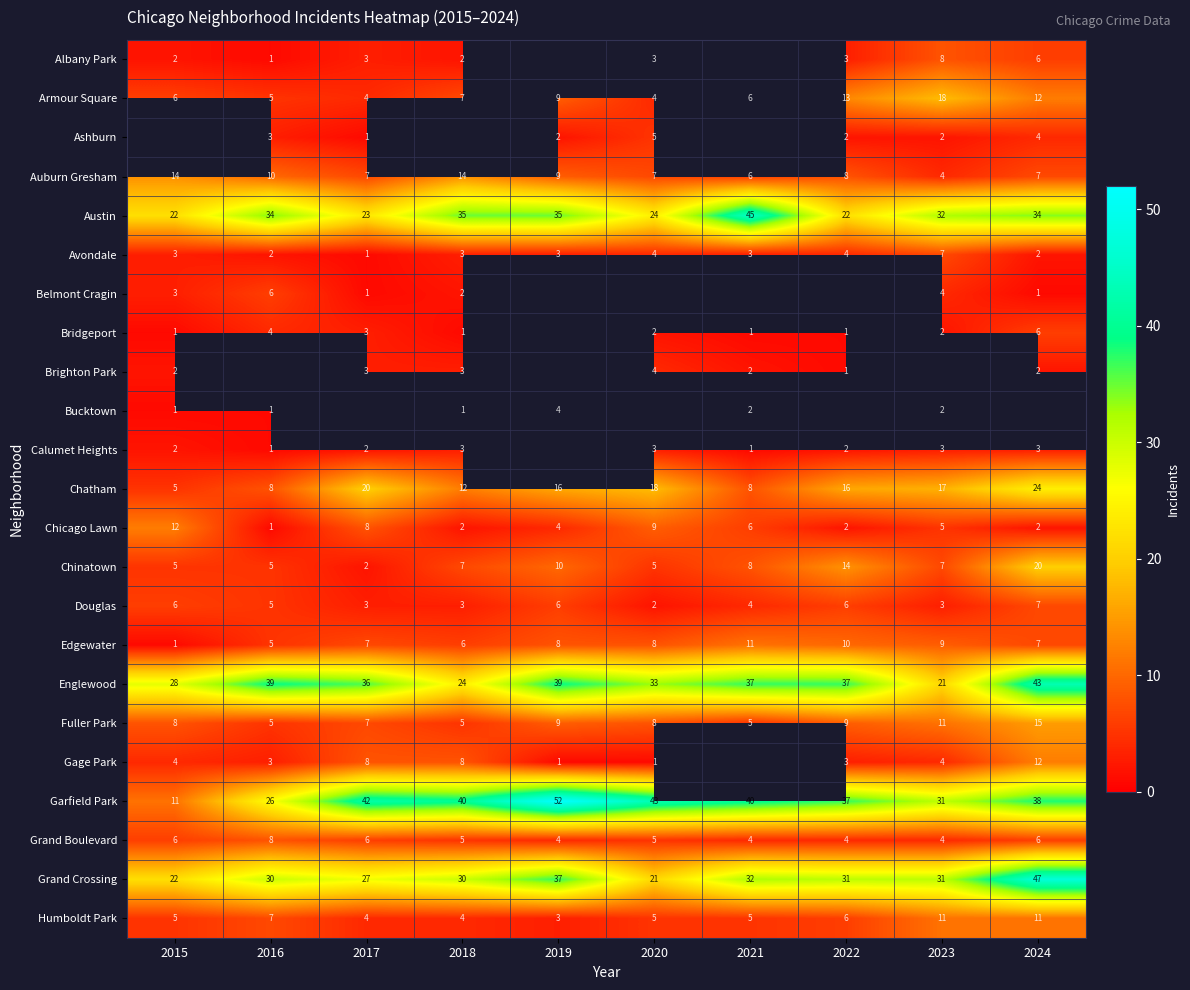

Is the value of Douglas at 2016 greater than the value of Austin at 2023?

No